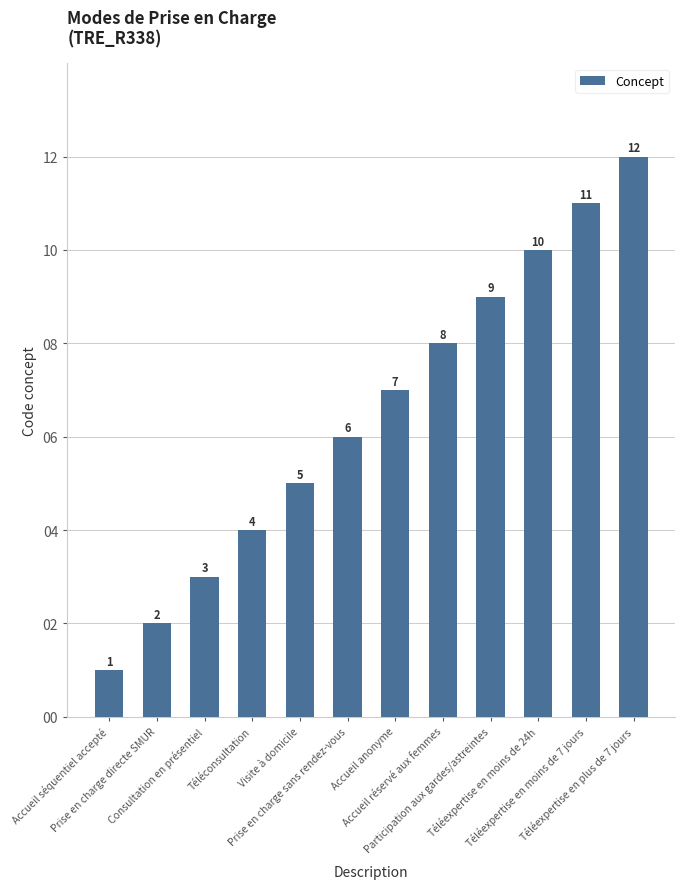

What is the difference between the values at Accueil réservé aux femmes and Téléexpertise en plus de 7 jours?

4